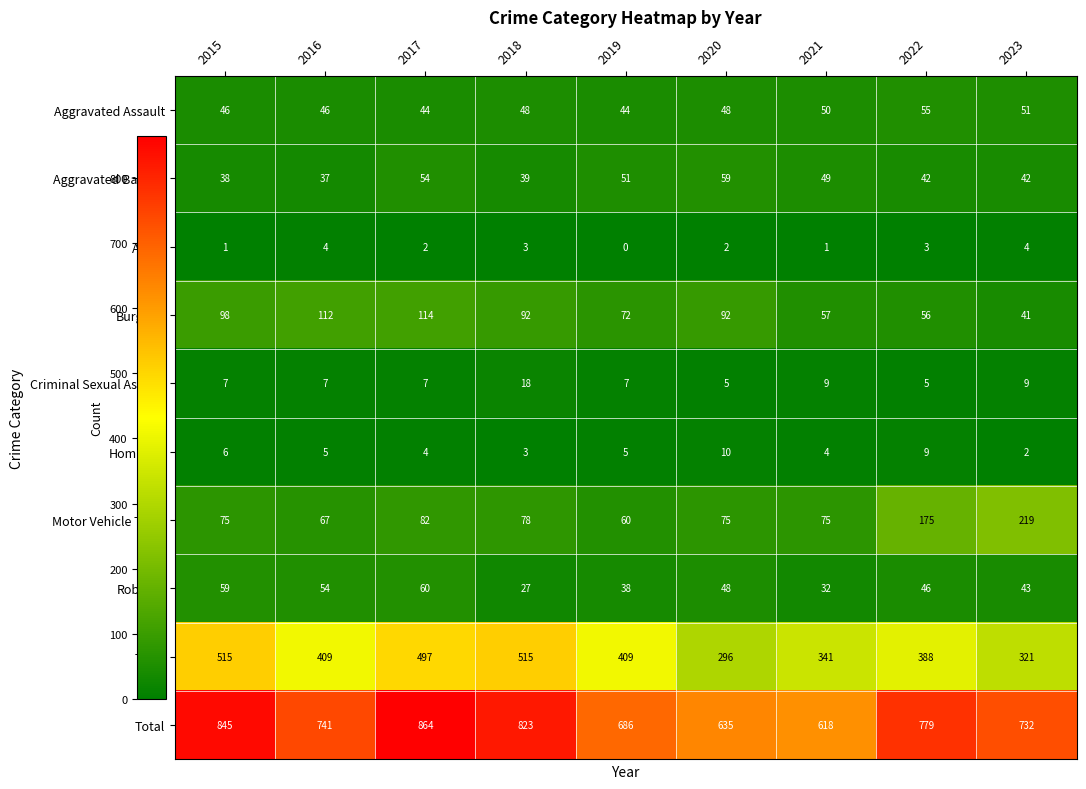

What is the difference between the second highest and second lowest values in the Aggravated Assault series?

7